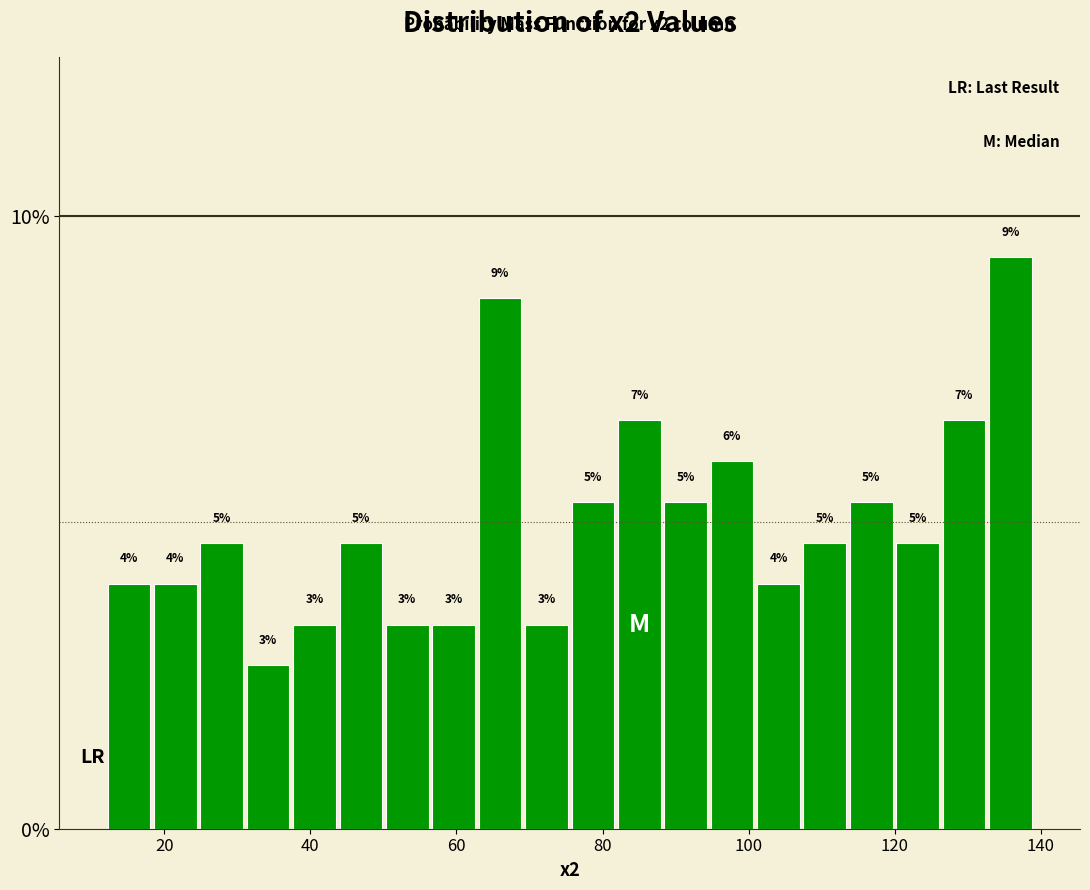

Around what value on the x-axis is the tallest bar? Give the approximate position of its centre, as read against the axis.

136